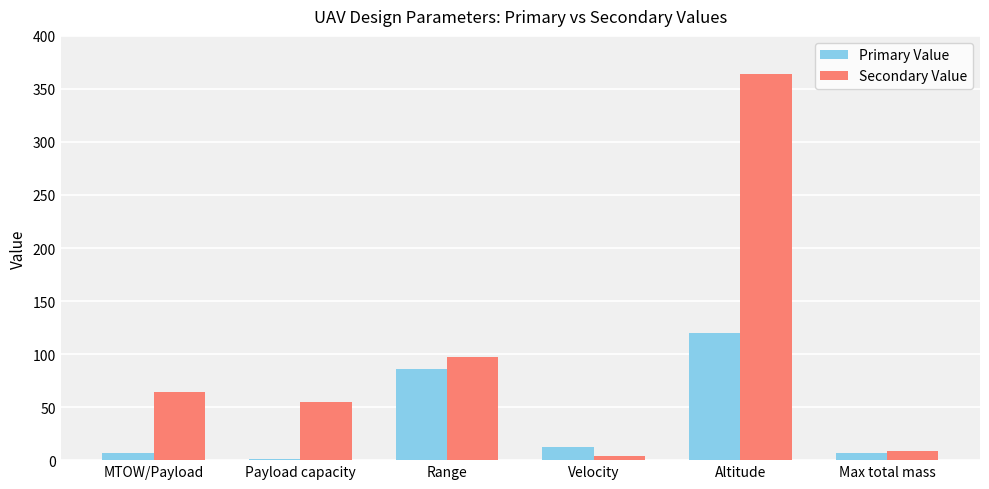

What is the spread (max minus min) of values at MTOW/Payload?

57.7